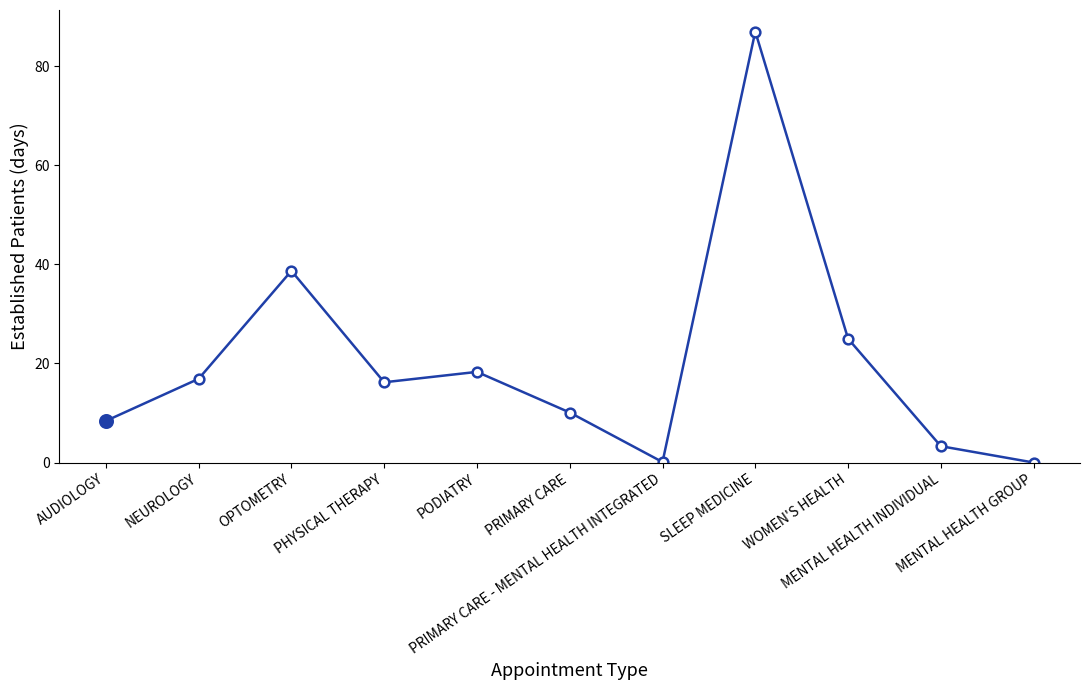

How many data points are less than 16?

5